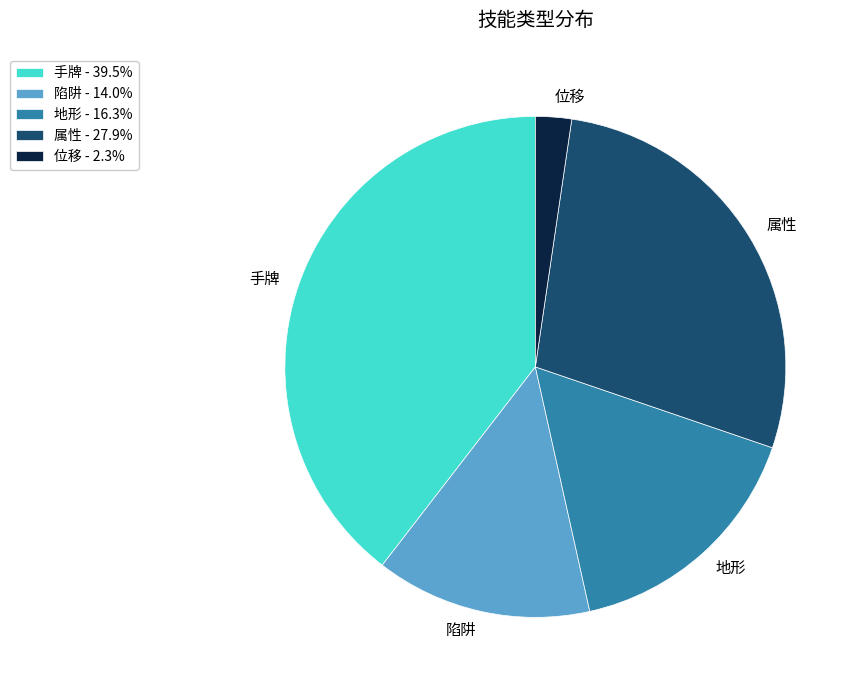

Between 属性 and 地形, which is larger?

属性